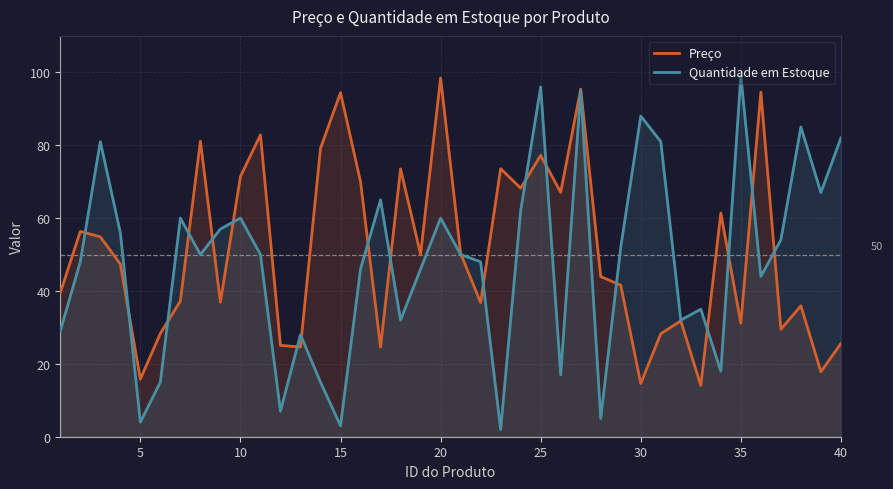

What is the highest value of the Preço series?

98.5